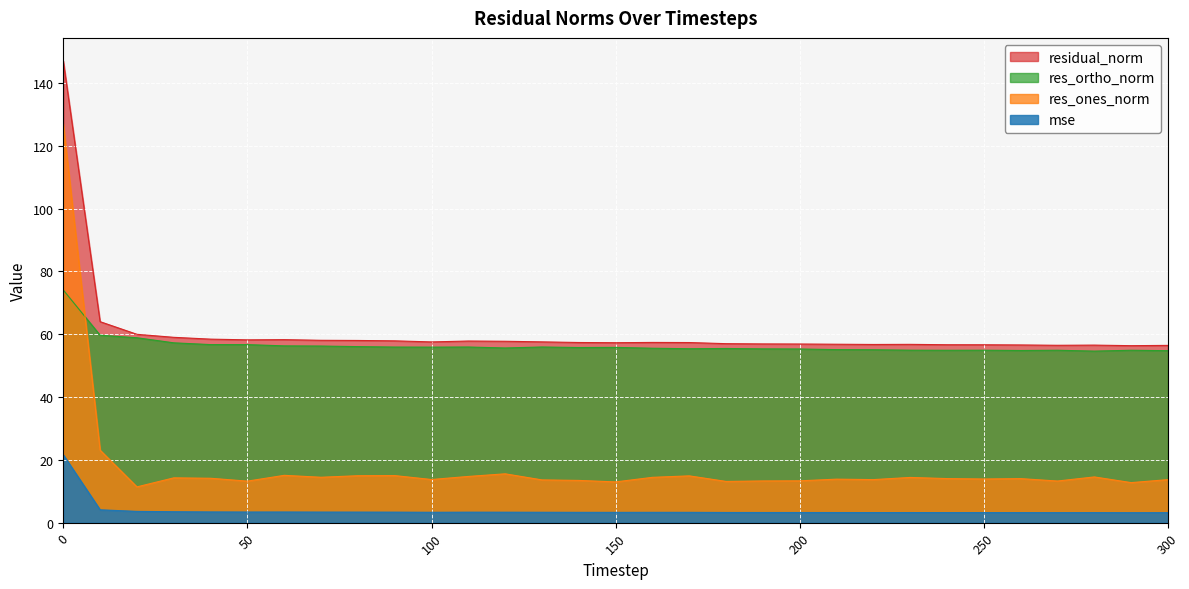

At how many categories does at least one series exceed 136?

1